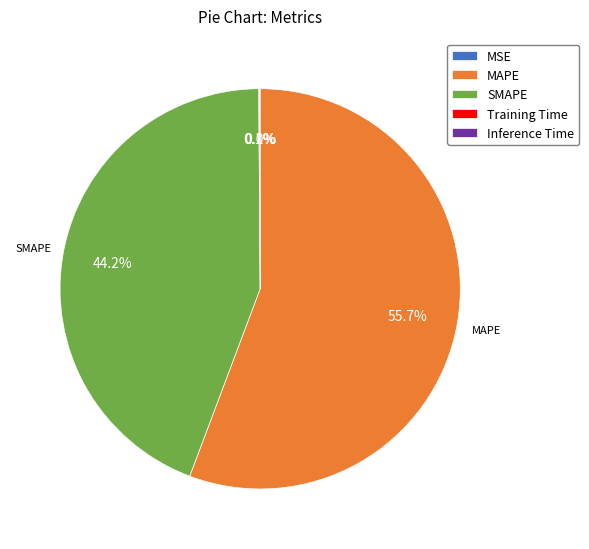

Is there any slice that represents more than half of the pie?

Yes